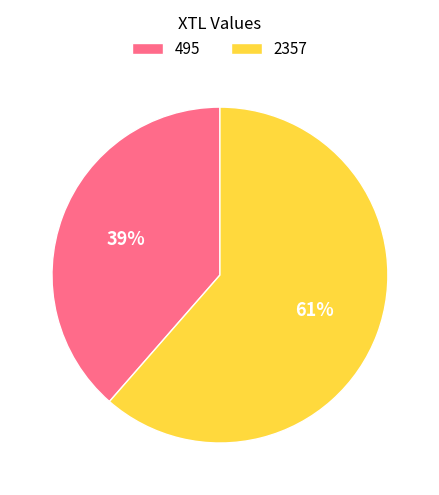

Approximately how many times larger is the value at 495 compared to 2357?

0.6